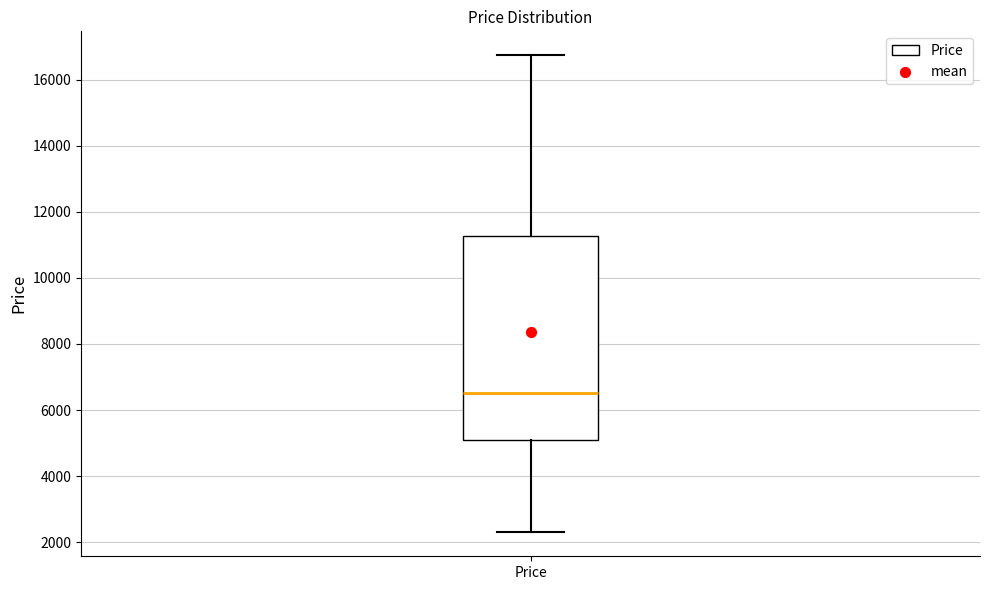

Where does the median line of the box for Price sit on the y-axis? The values are not printed on the chart, so give them approximately, as read against the axis.

6600